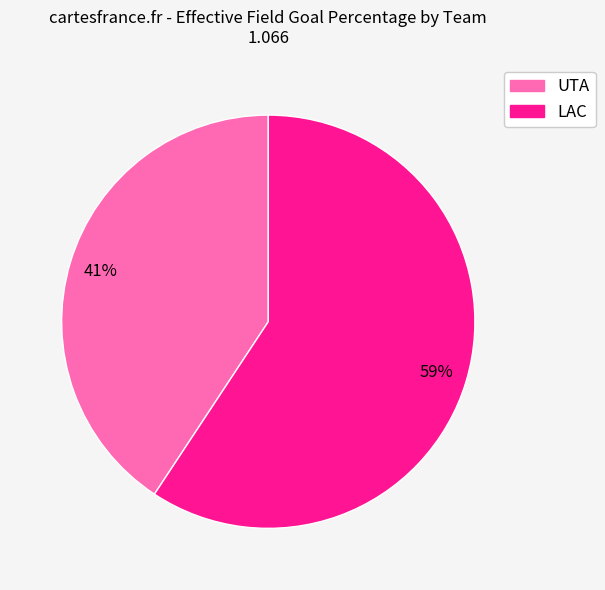

Is the sum of LAC and UTA greater than half?

Yes